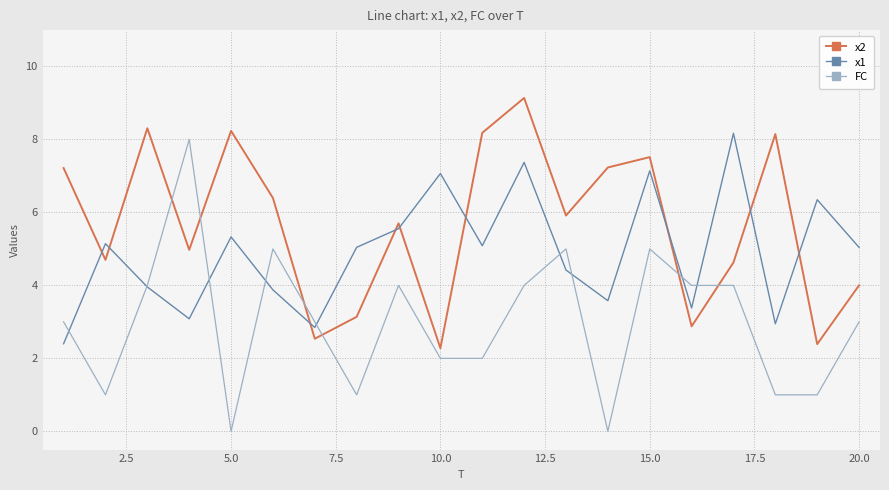

Which series has the widest spread of values?

FC